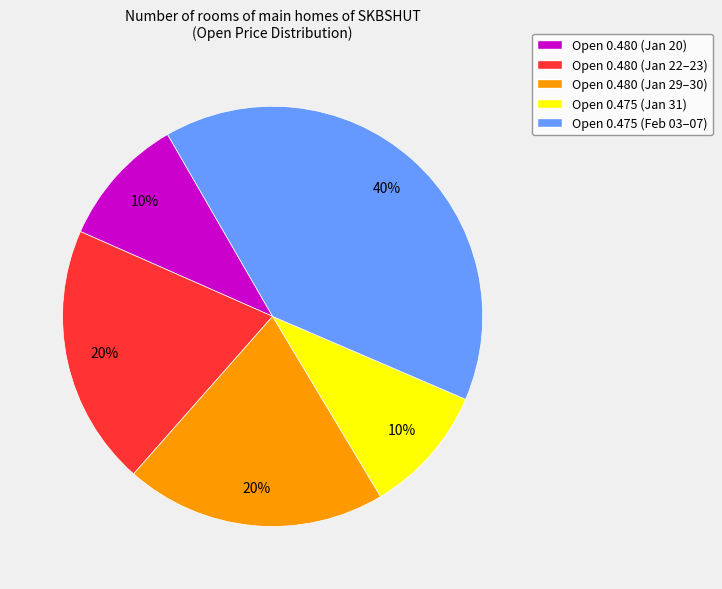

To the nearest percent, what portion does Open 0.480 (Jan 22–23) represent?

20%